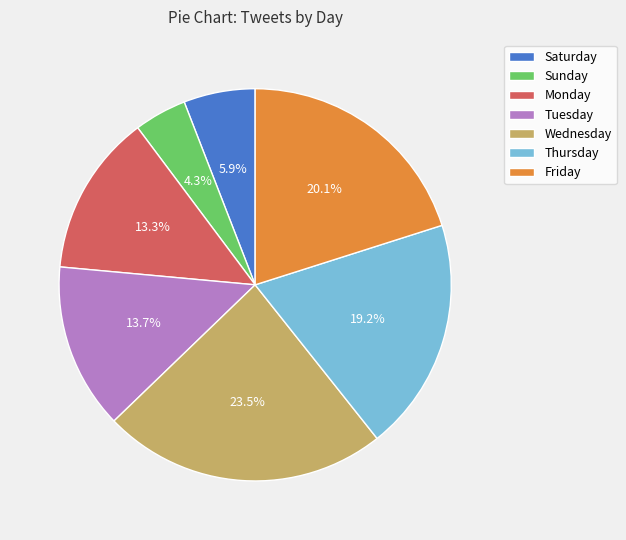

Which has a higher value, Tuesday or Sunday?

Tuesday